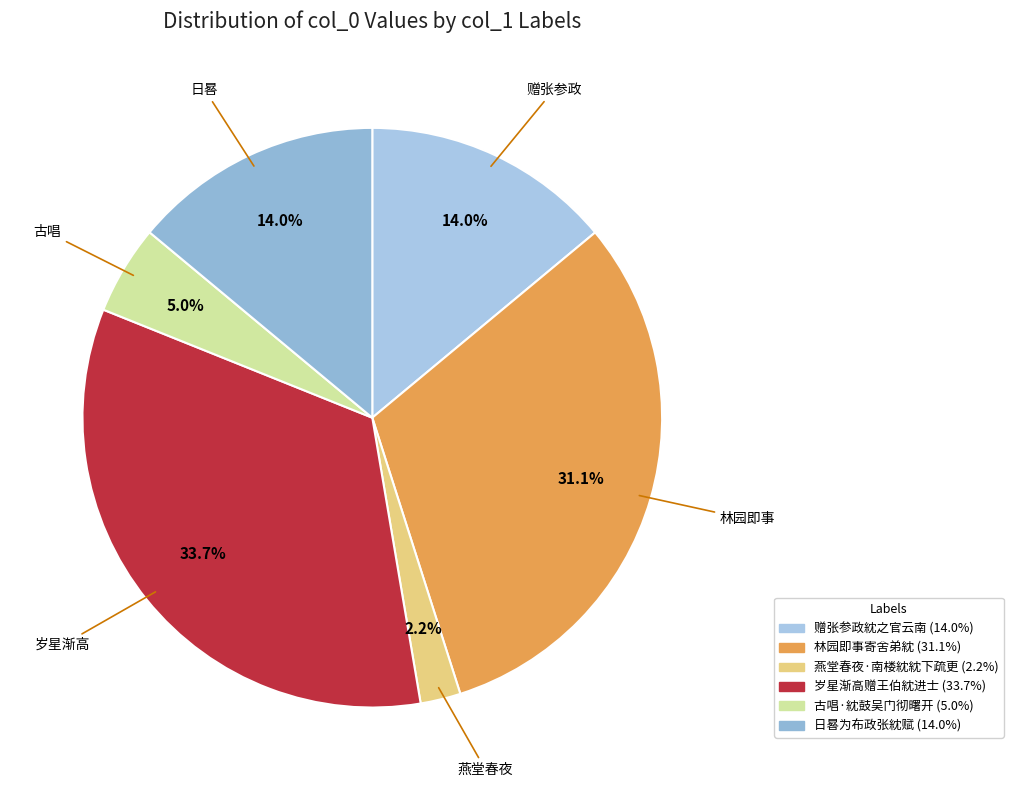

Between 林园即事寄舍弟紞 and 赠张参政紞之官云南, which is larger?

林园即事寄舍弟紞